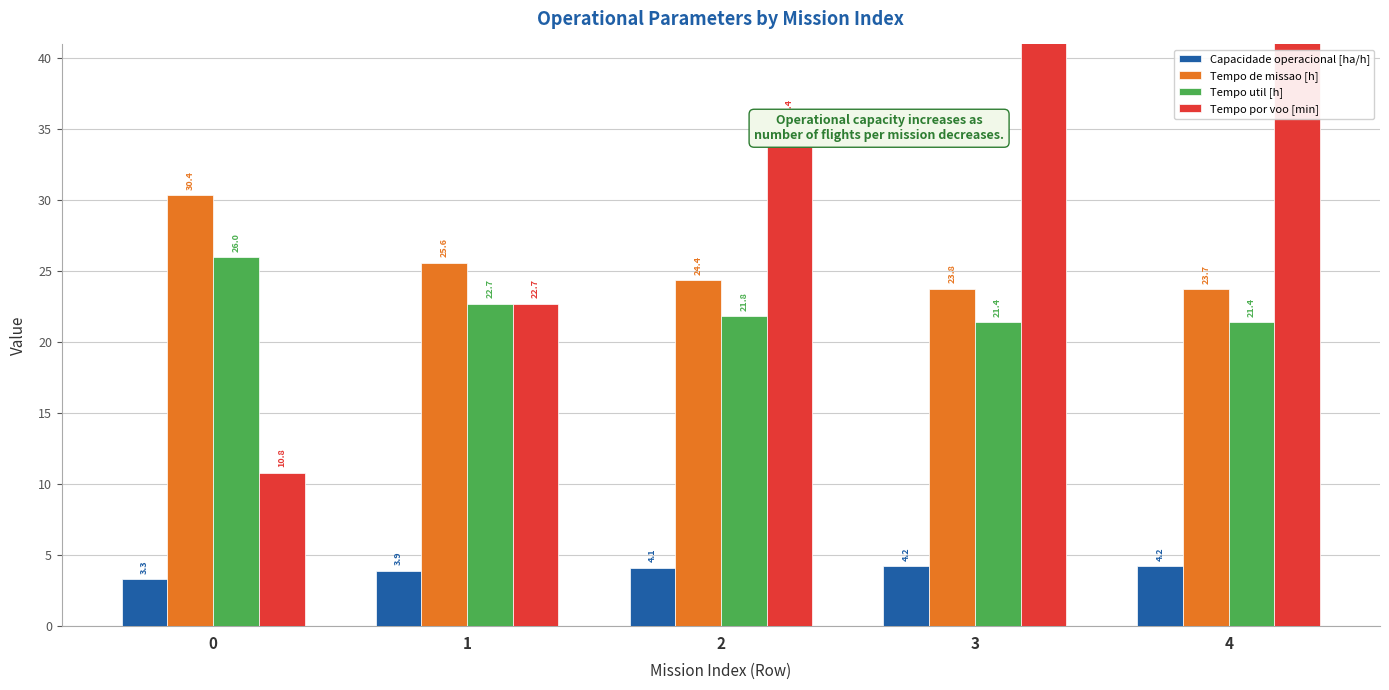

Read the Tempo util [h] value at 3.

21.4